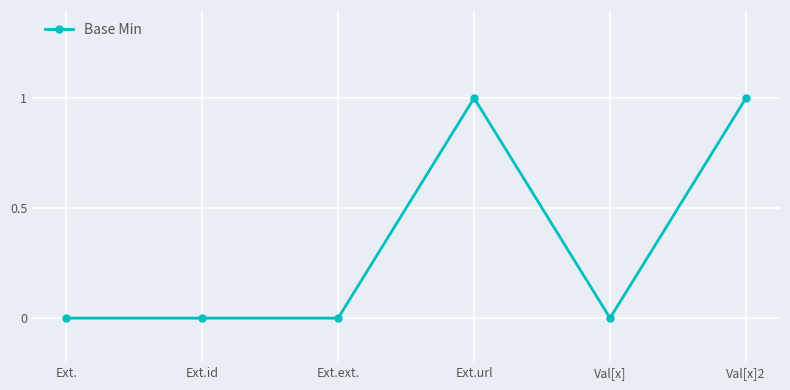

What is the difference between the values at Val[x] and Ext.url?

1